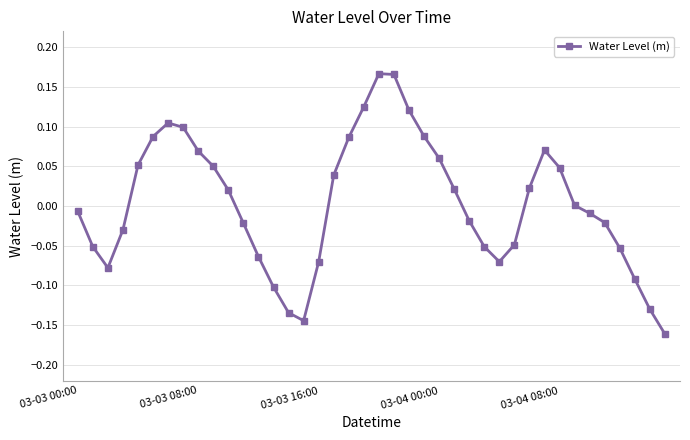

What is the difference between the second highest and minimum values?

0.3